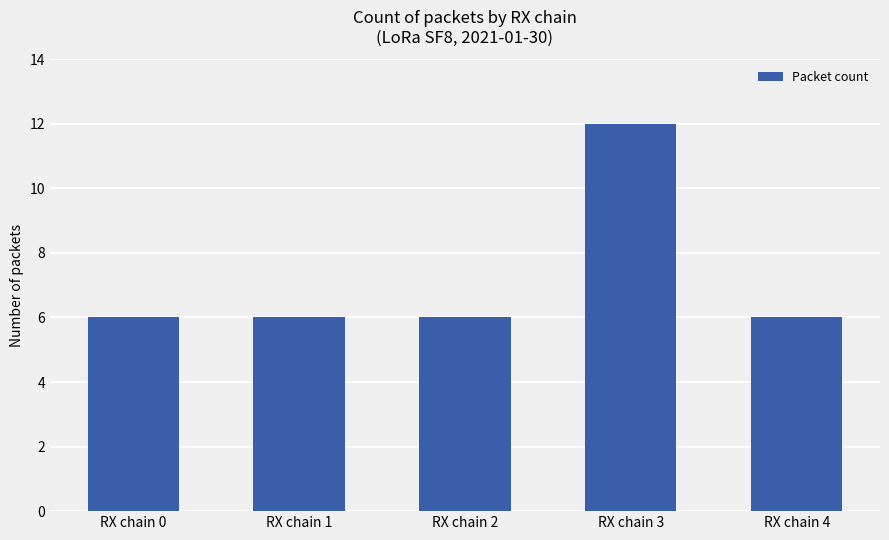

What is the difference between the values at RX chain 3 and RX chain 4?

6